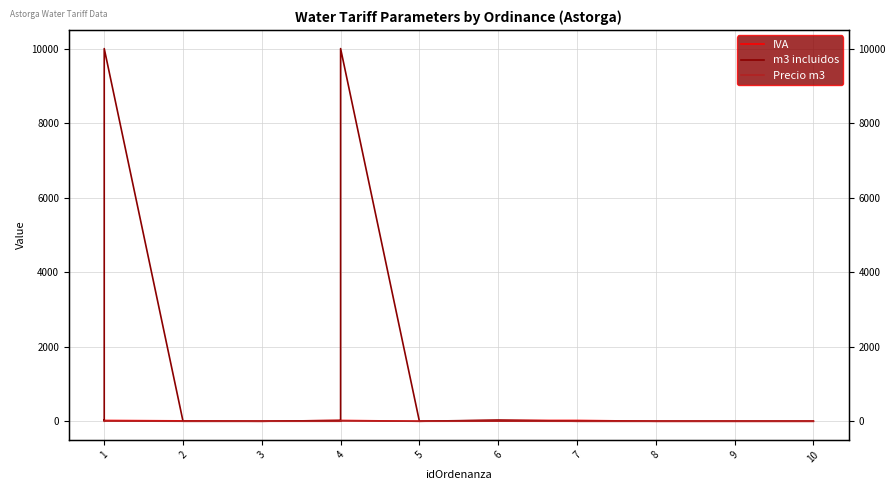

The Precio m3 series shows 2.0 at 4. True or false?

True